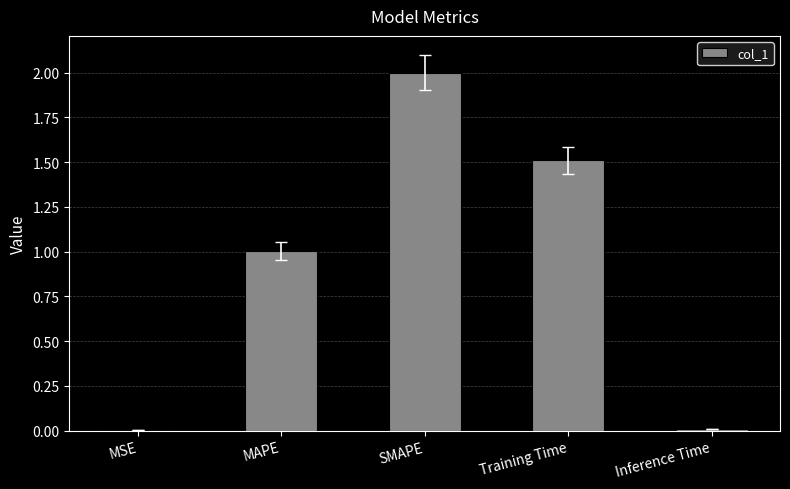

Is it true that the value at MAPE is 0.6?

False